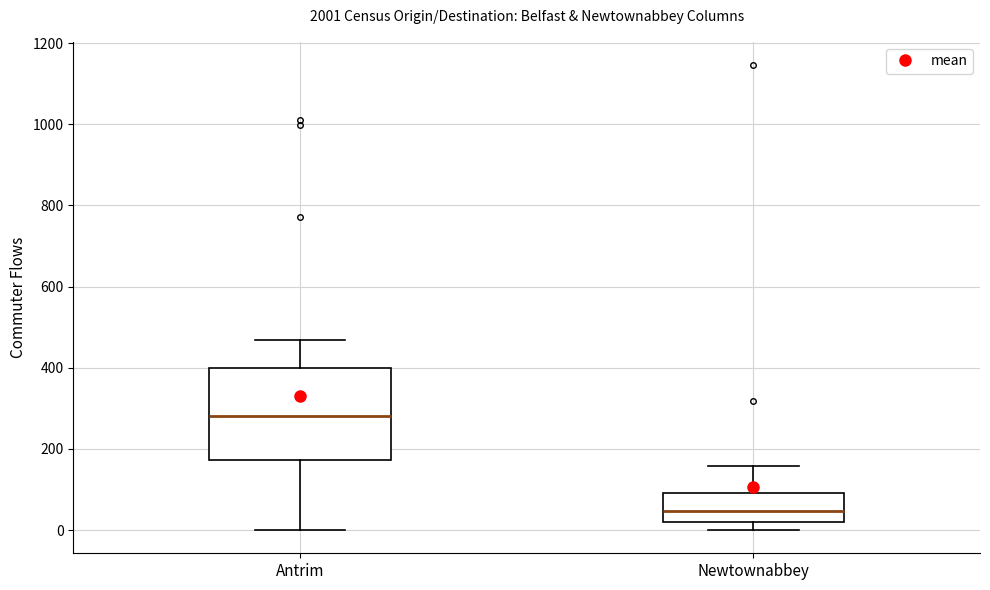

Reading left to right, read every box against the y-axis: the position of its median line, the range the box covers, and the ends of its whiskers. The values are not printed on the chart, so give them approximately, as read against the axis.

Antrim: median 280, box 180 to 400, whiskers 0 to 460
Newtownabbey: median 40, box 20 to 100, whiskers 0 to 160